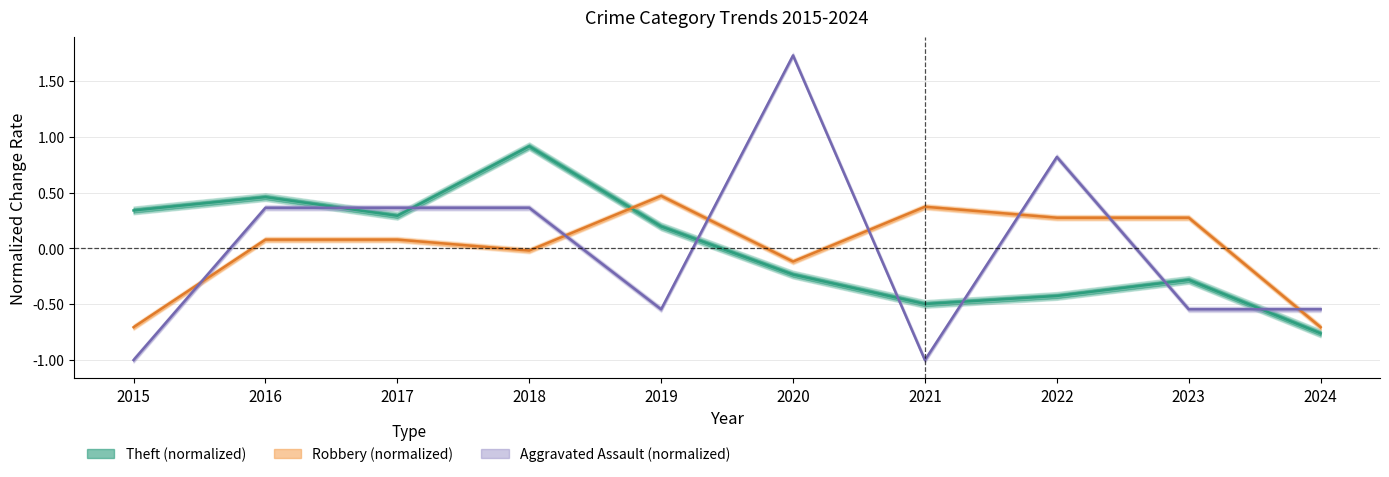

How many interior local peaks does the Theft series have?

3